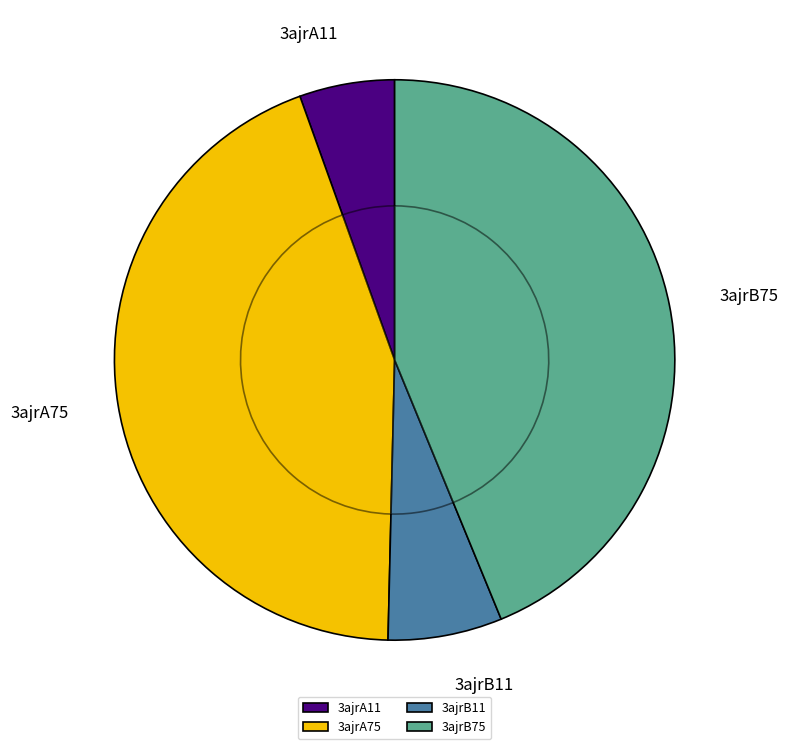

Is it true that 3ajrA75 is 37% of the pie?

False